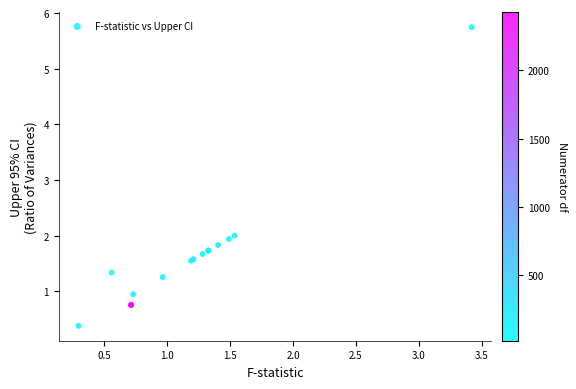

What Y value in the scatter plot is closest to 3?

2.0